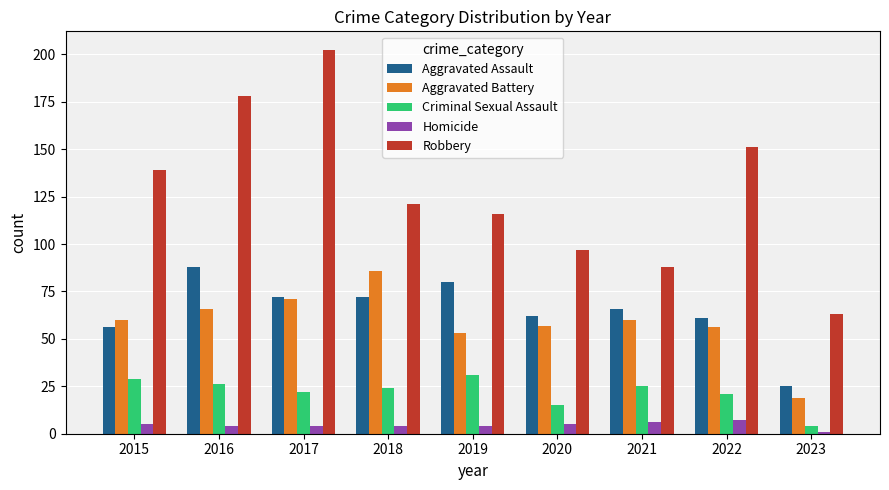

At which category is the sum across all series the highest?

2017